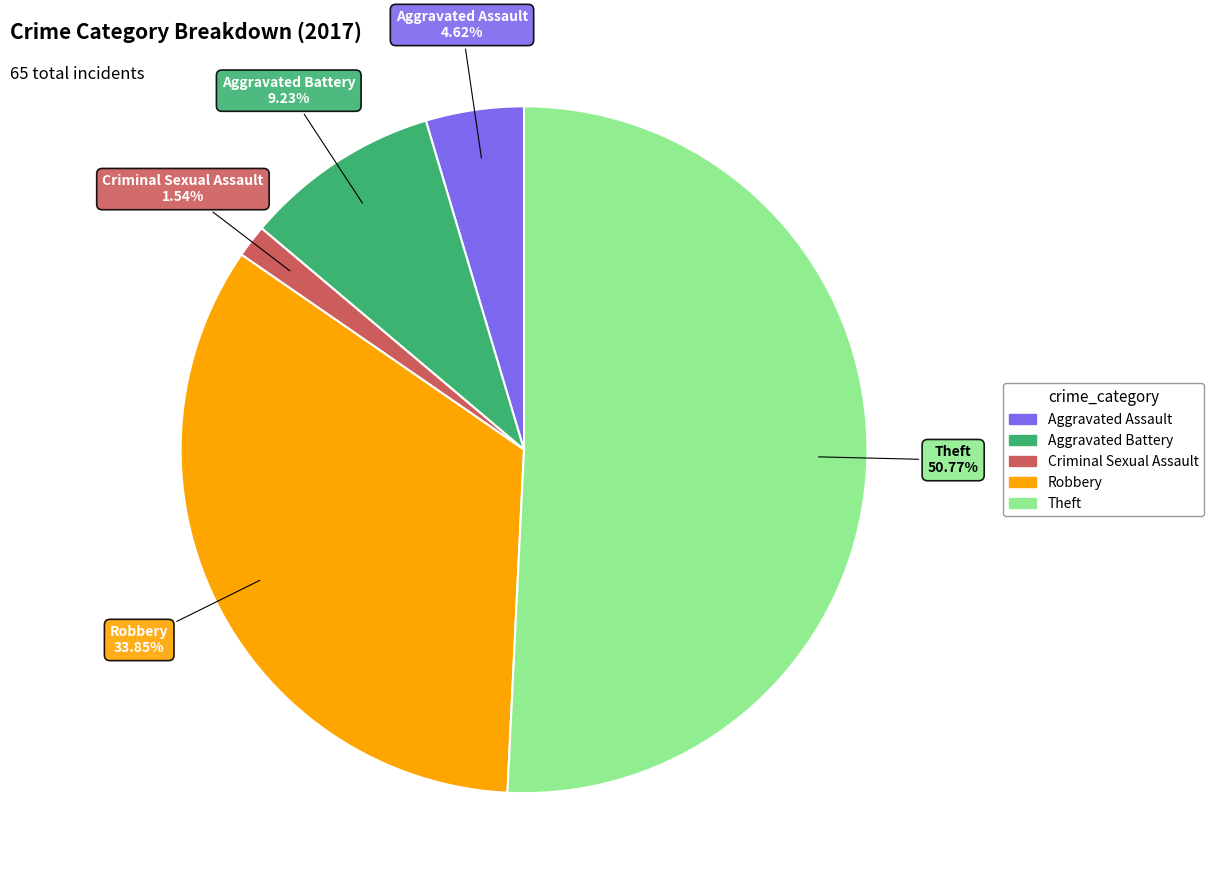

Rank the categories by value from lowest to highest.

Criminal Sexual Assault, Aggravated Assault, Aggravated Battery, Robbery, Theft